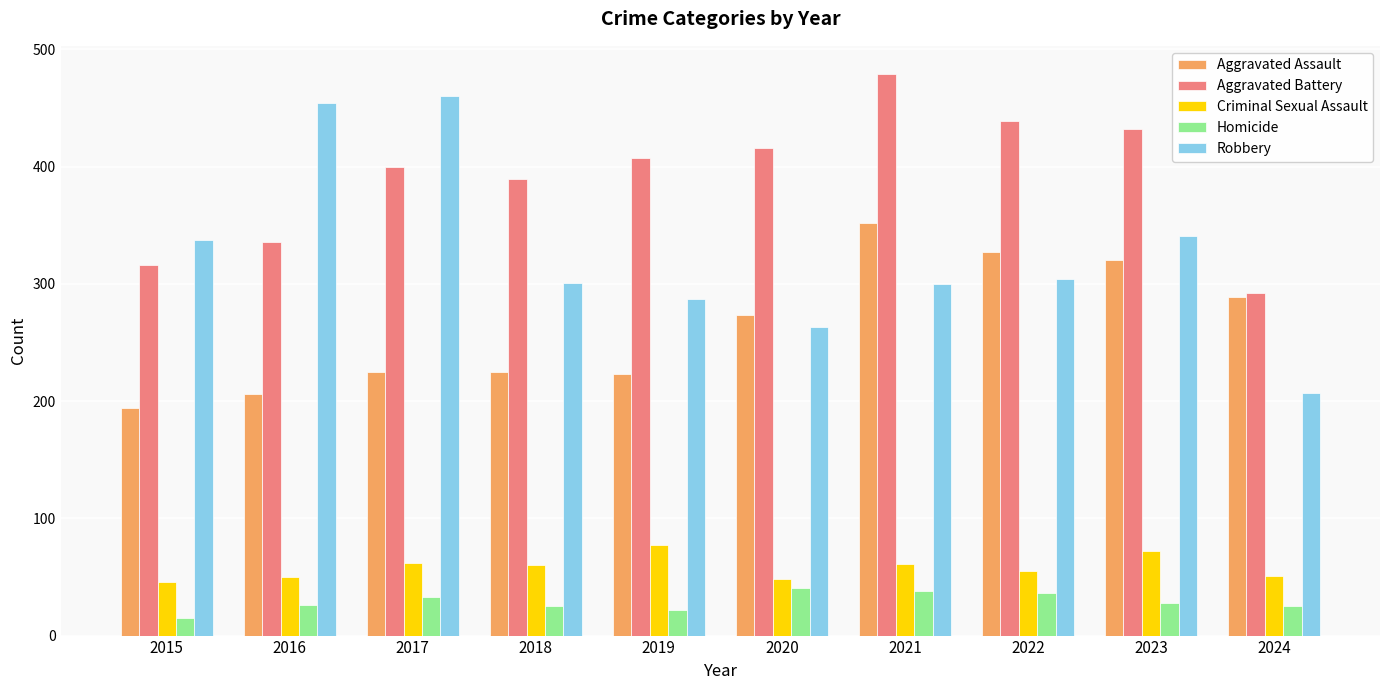

Read the Robbery value at 2015, to the nearest 50.

350